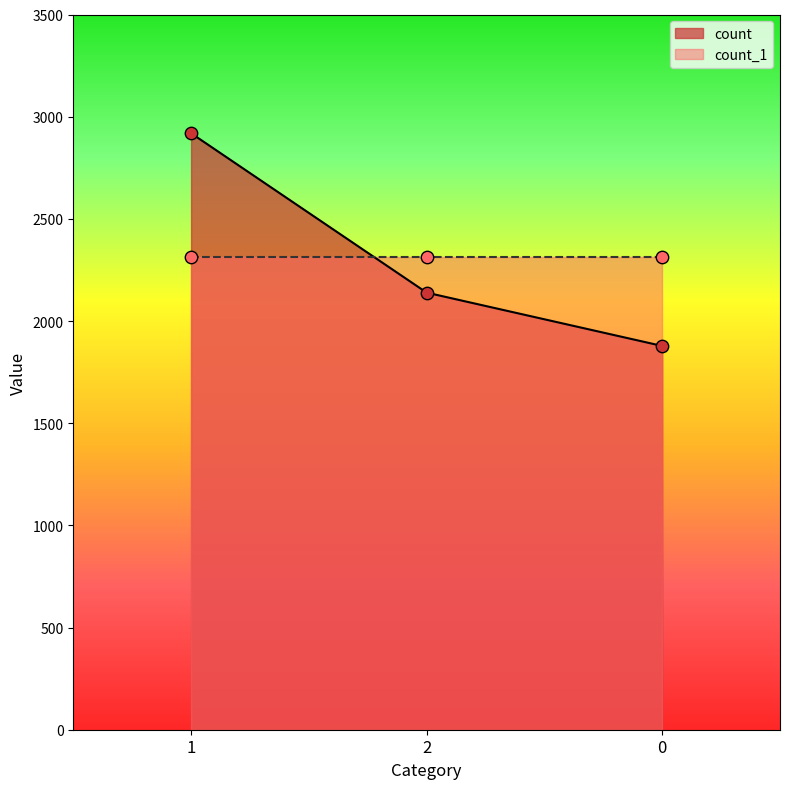

Approximately how many times larger is the value at 1 compared to 2?

1.4